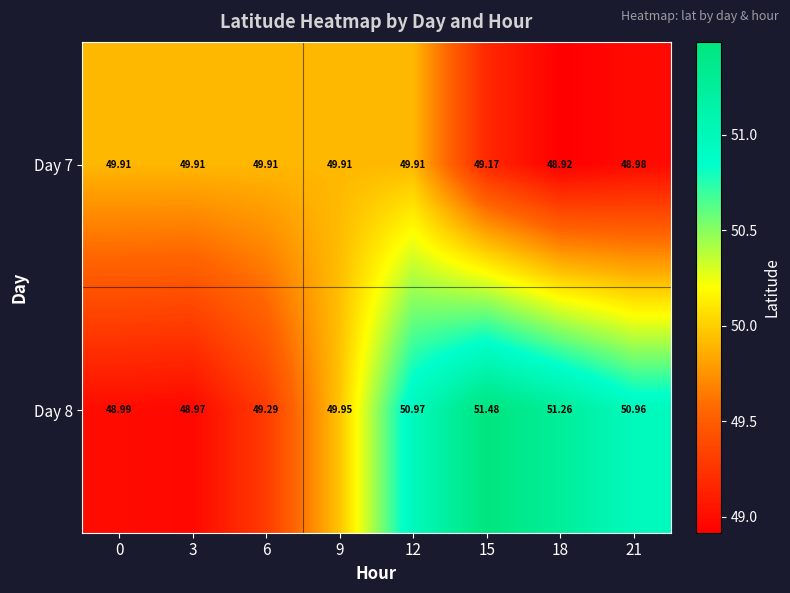

Is the value of Day 7 at 18 greater than the value of Day 8 at 9?

No